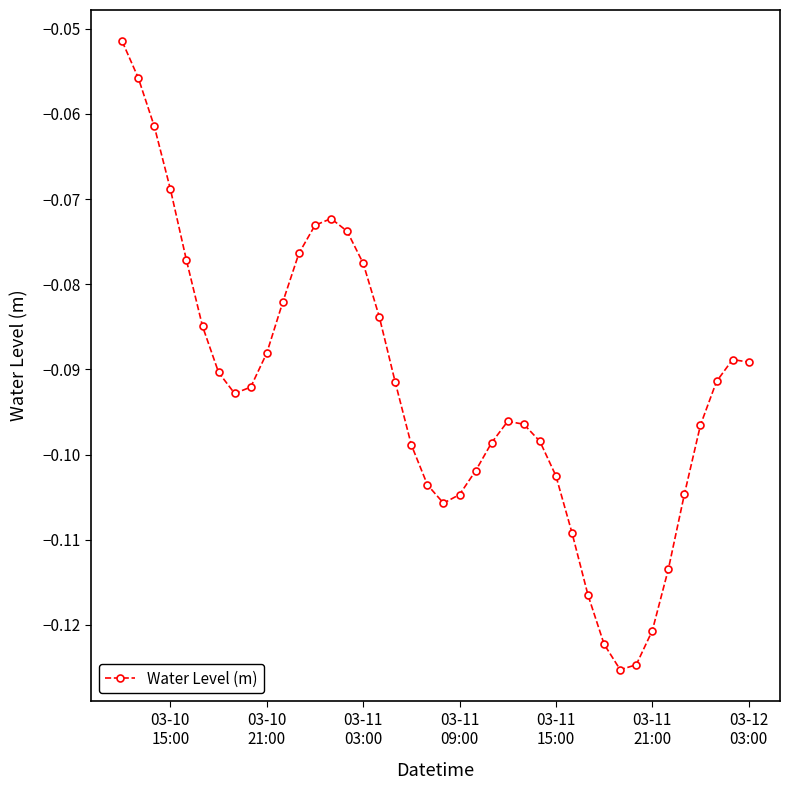

True or false: the data has more than 1 interior local peaks.

True